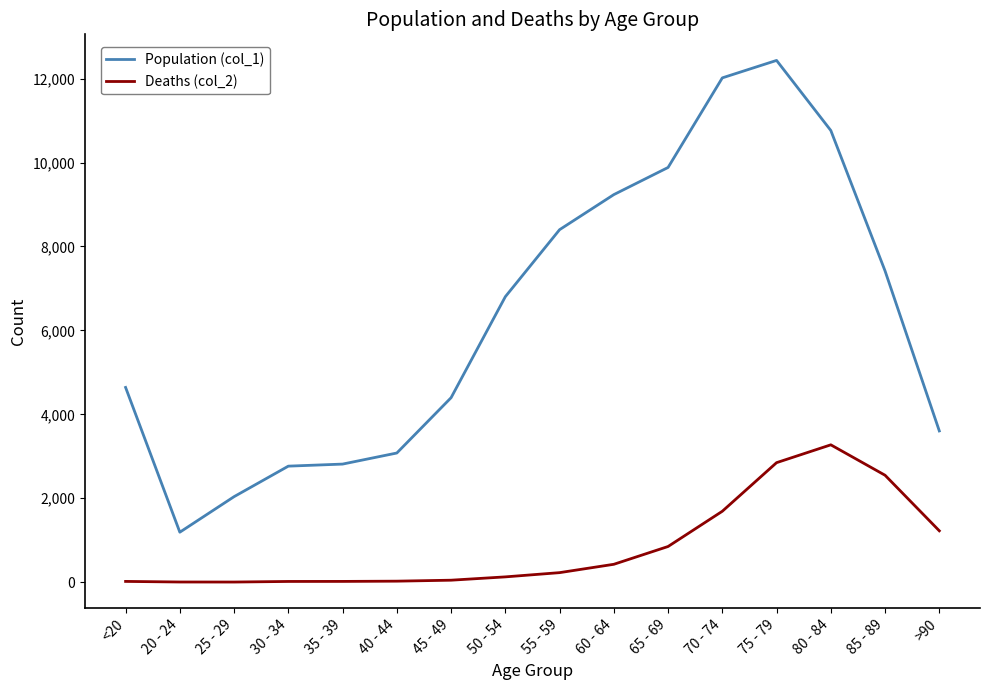

Between 60 - 64 and 75 - 79, which series saw the biggest shift?

Population (col_1)